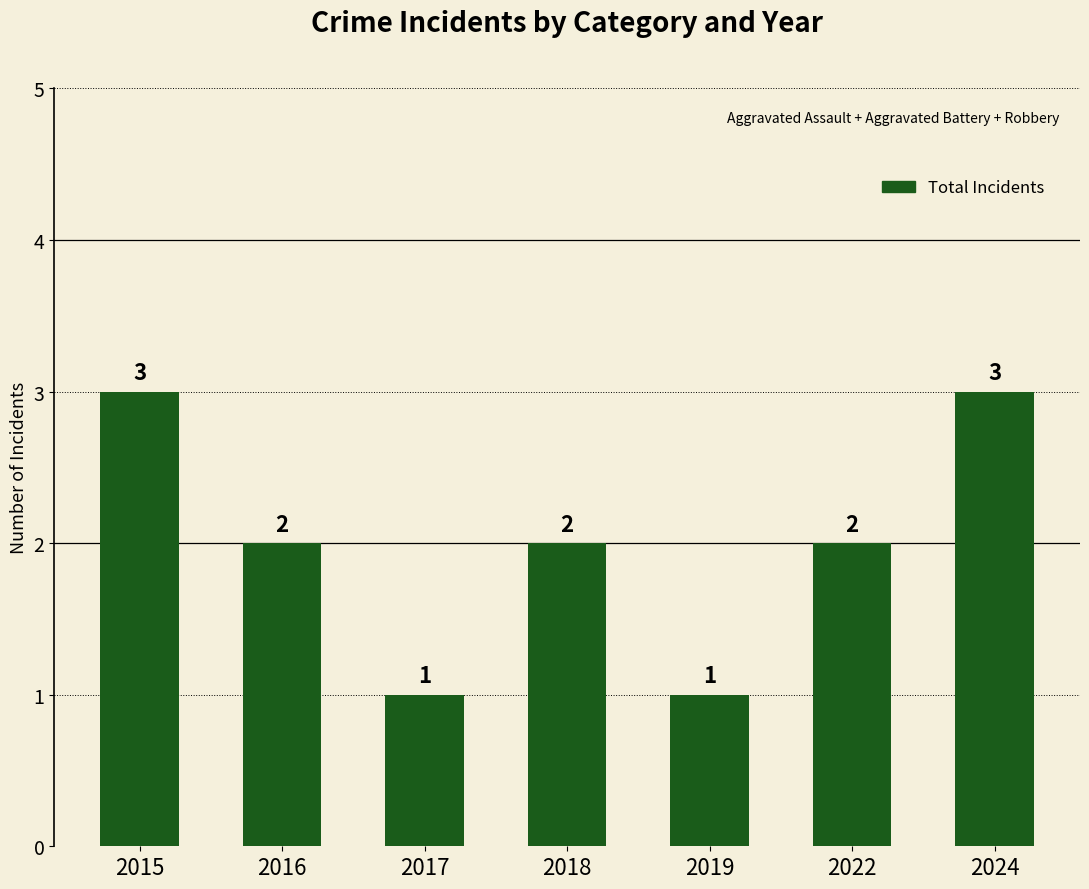

What is the greatest value displayed?

3